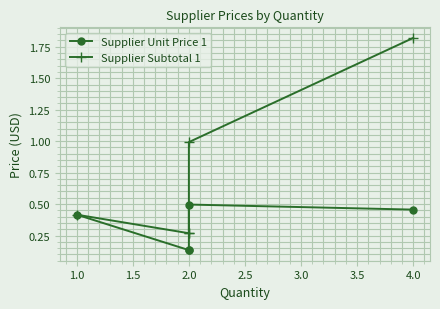

Count the number of data series in this chart.

2